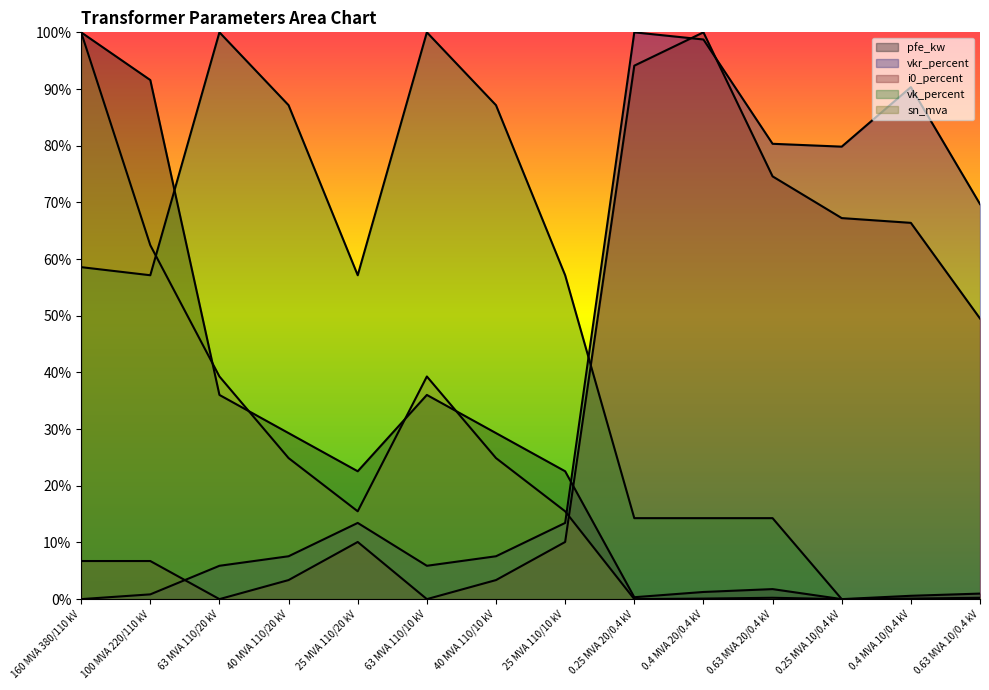

What is the spread (max minus min) of values at 63 MVA 110/20 kV?

1.0